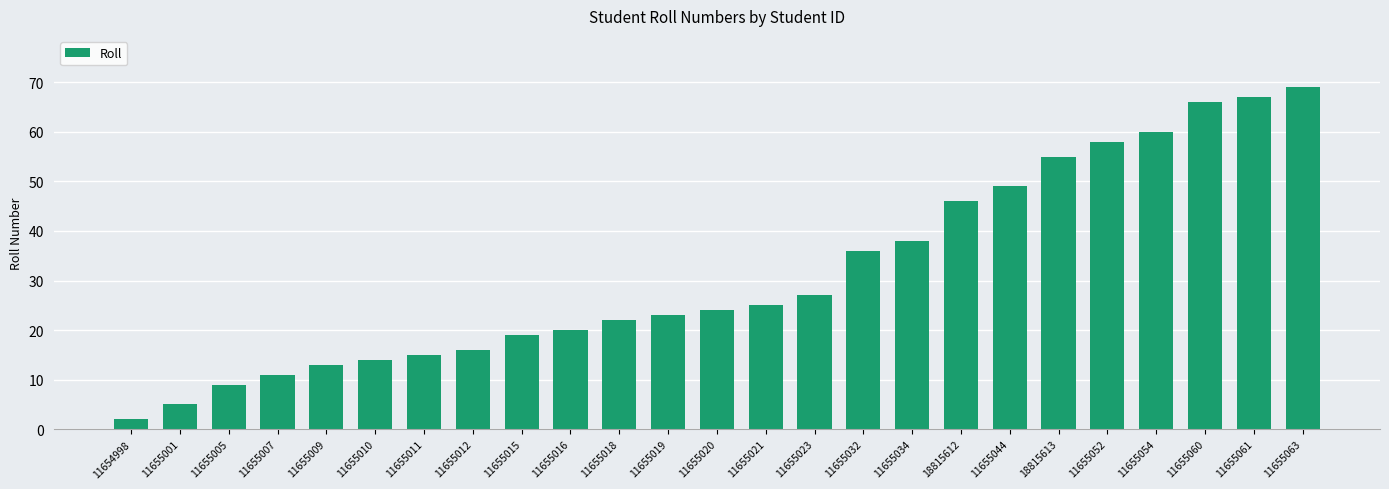

Reading left to right, list all the values displayed in this chart.

2	5	9	11	13	14	15	16	19	20	22	23	24	25	27	36	38	46	49	55	58	60	66	67	69